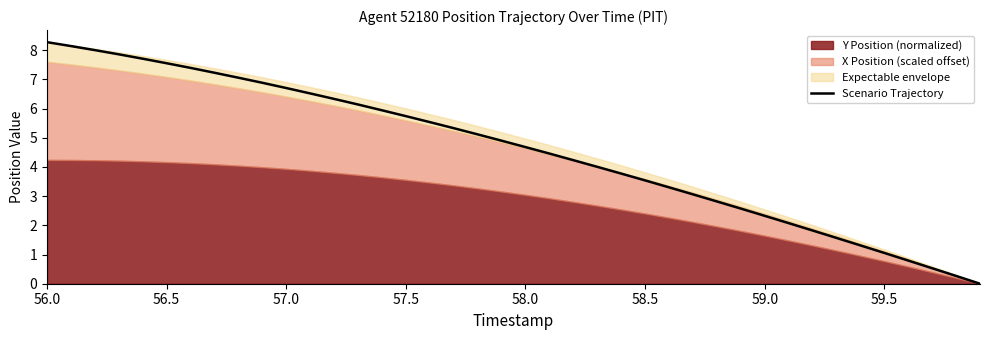

Which category has the highest value across all series?

56.0